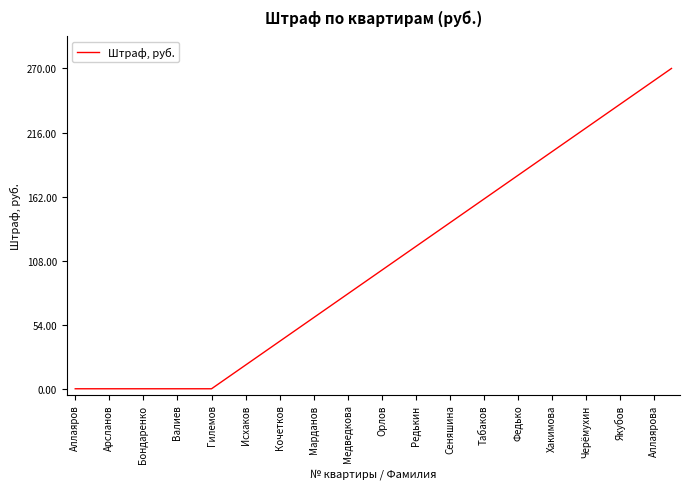

What is the difference between the maximum and minimum values?

270